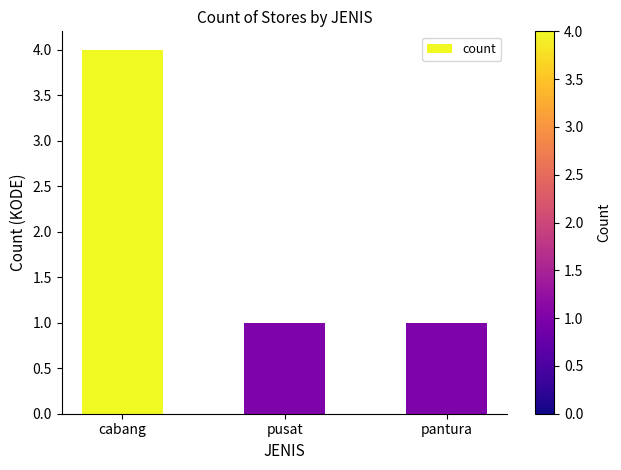

What is the maximum value shown in the chart?

4